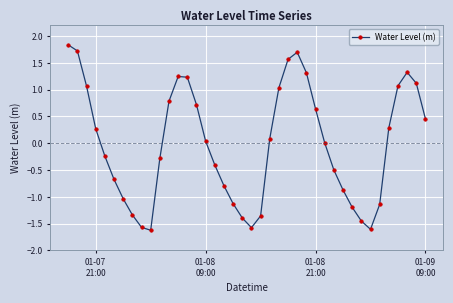

What is the value of the 36th point from the left?

0.3